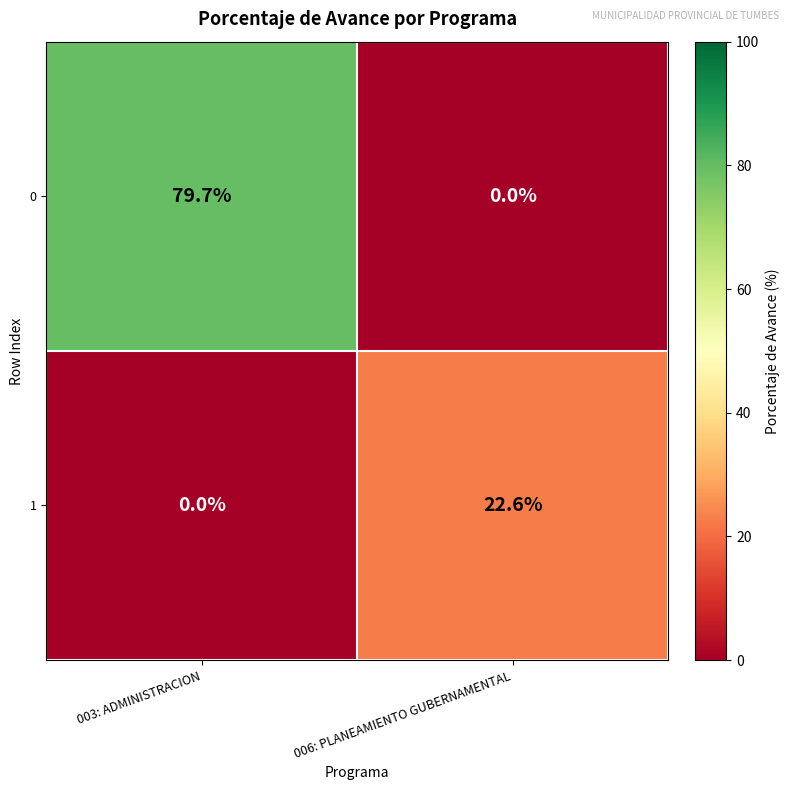

Reading left to right, list all the values displayed in this chart.

0: 79.7	0.0
1: 0.0	22.6